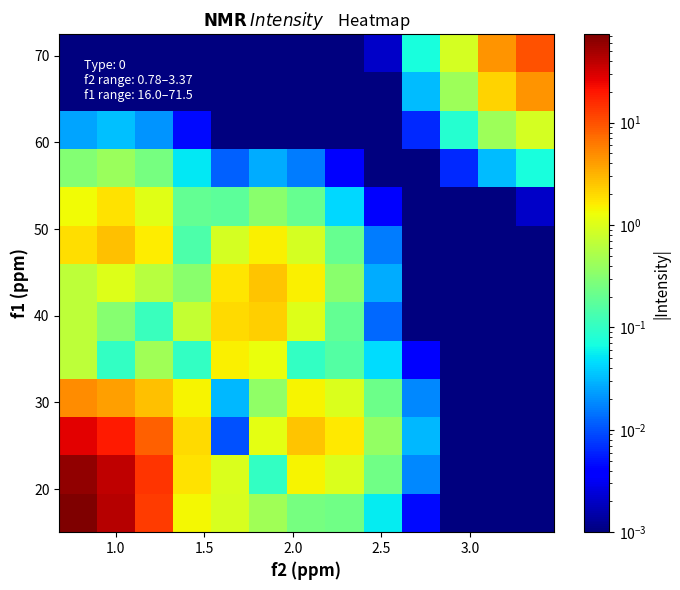

How many data points does each series have?

13